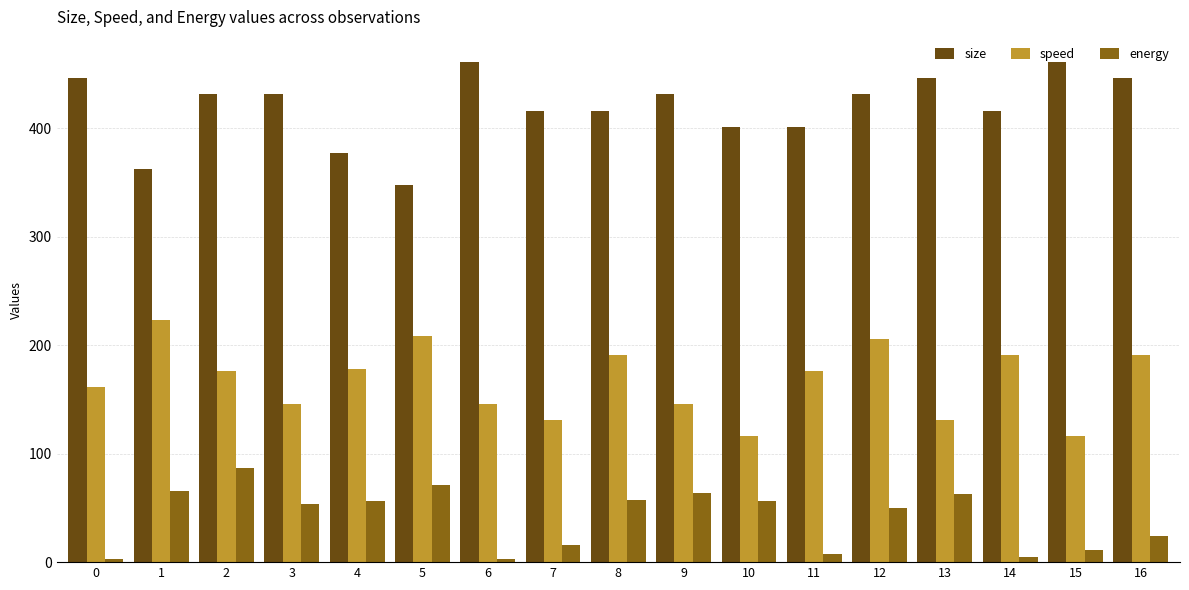

The energy series shows 23.0 at 9. True or false?

False